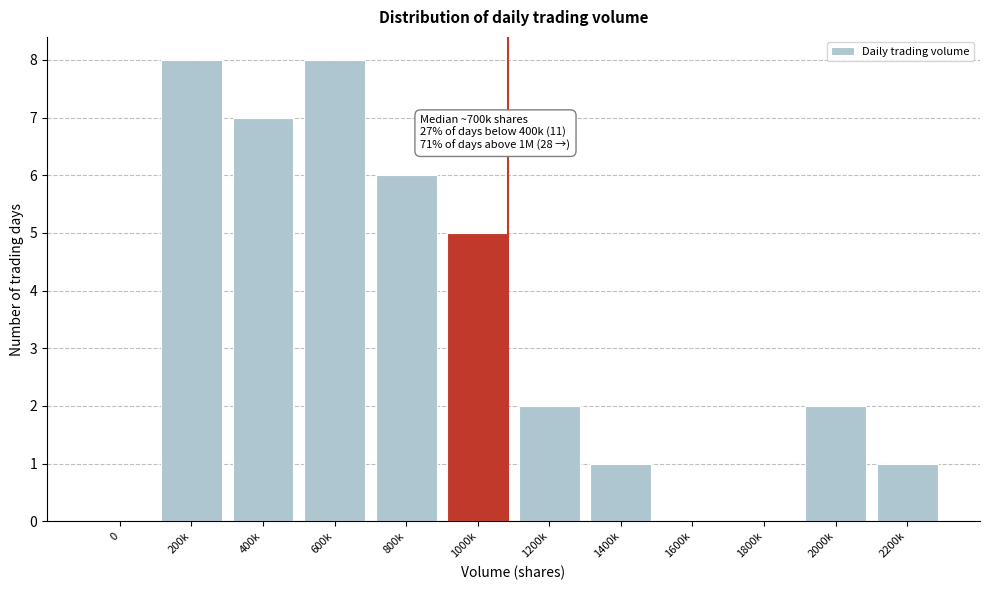

Reading left to right, transcribe all the data shown in this chart.

0=0	200k=8	400k=7	600k=8	800k=6	1000k=5	1200k=2	1400k=1	1600k=0	1800k=0	2000k=2	2200k=1